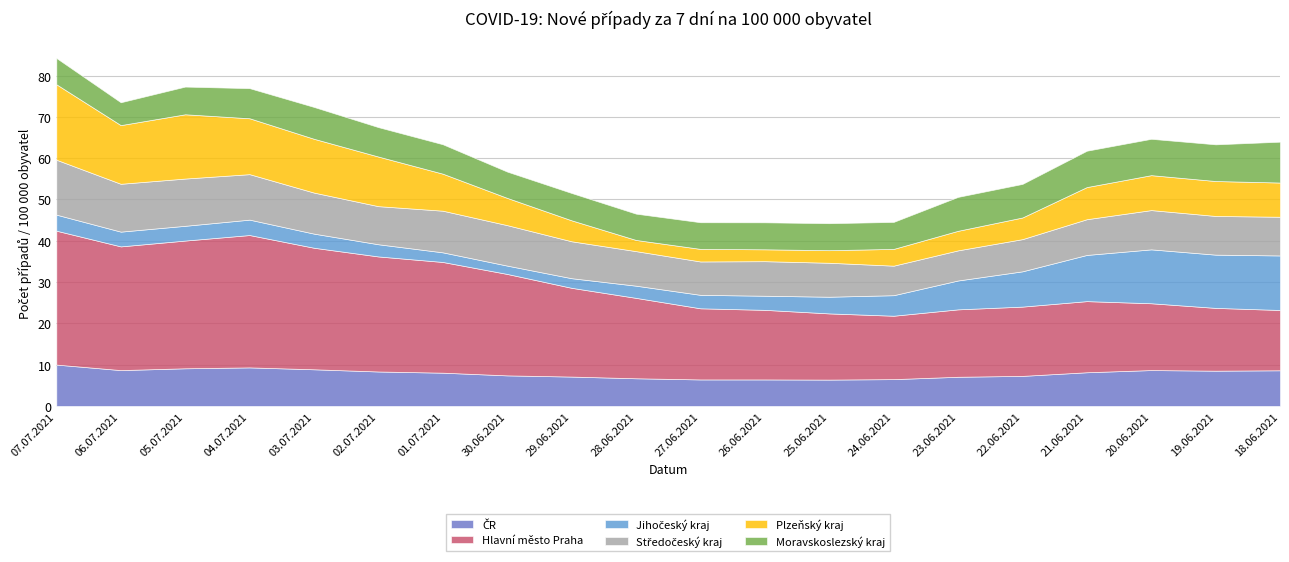

Is it true that ČR equals 14.9 at 04.07.2021?

False